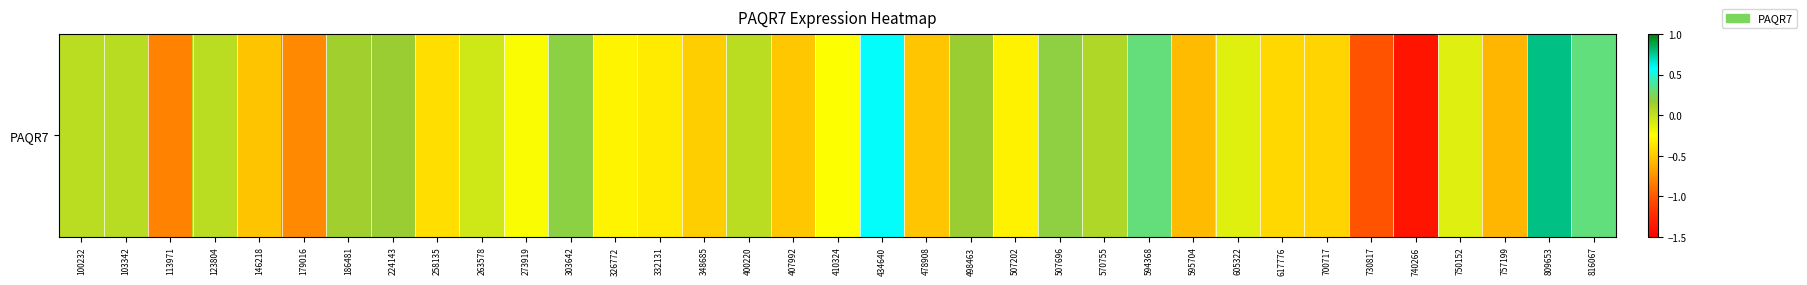

Is it true that the value at 410324 is -0.1?

False